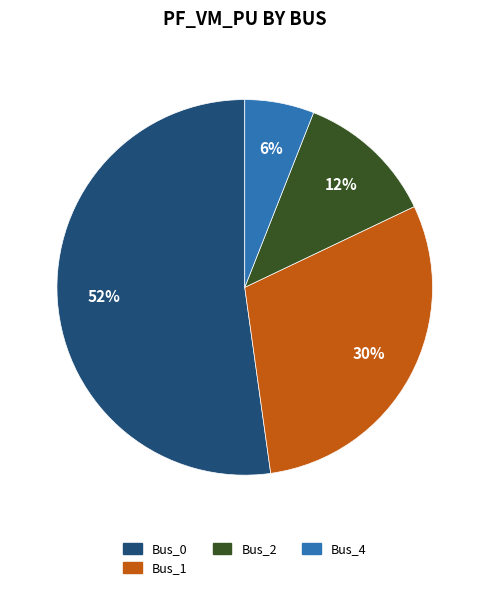

Does any single category account for the majority?

Yes